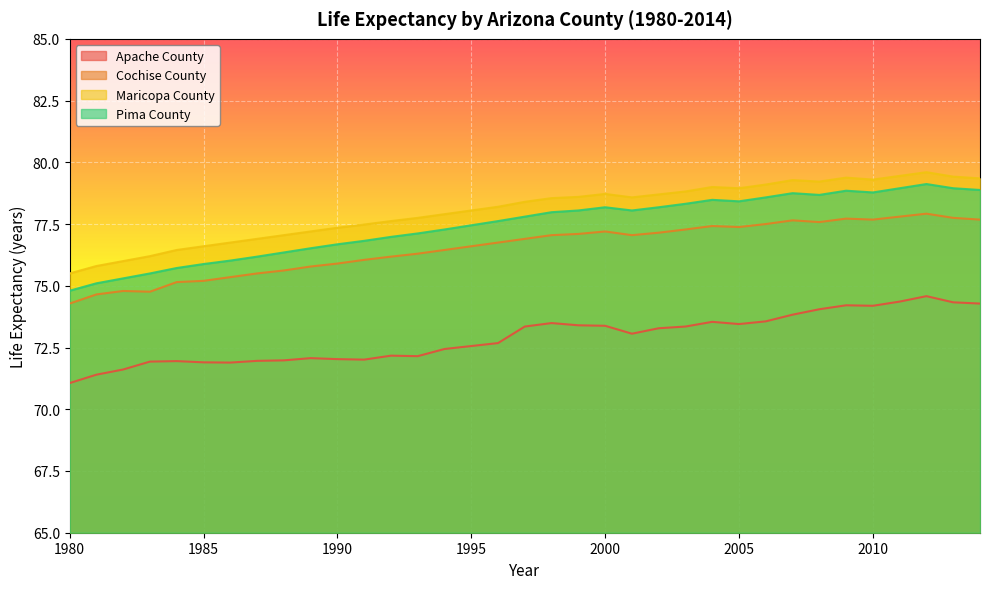

What is the total value across all series at 1988?

301.0